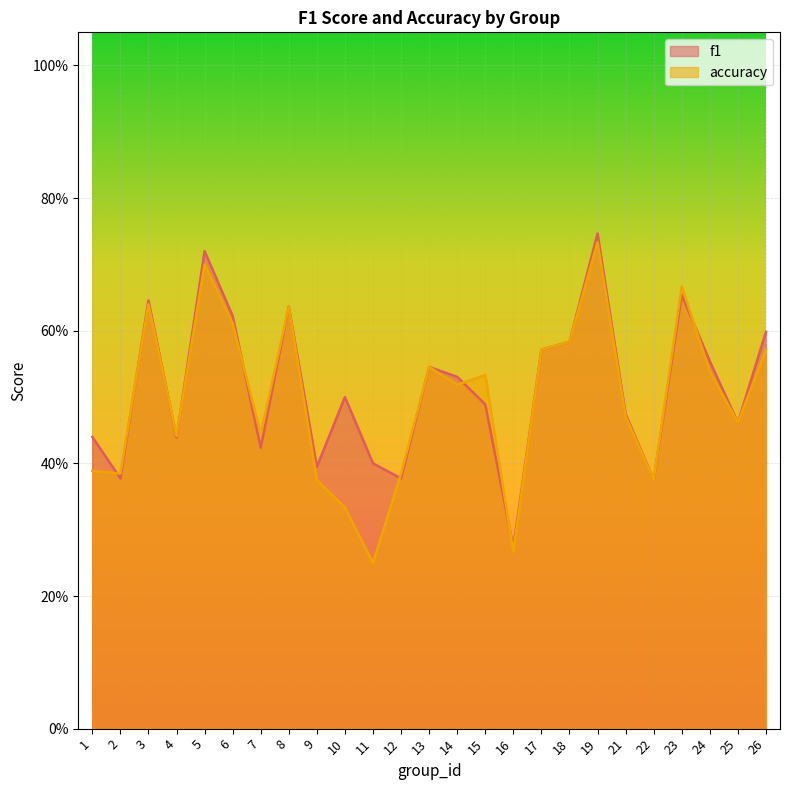

After their last crossing, which series has the higher values: accuracy or f1?

f1